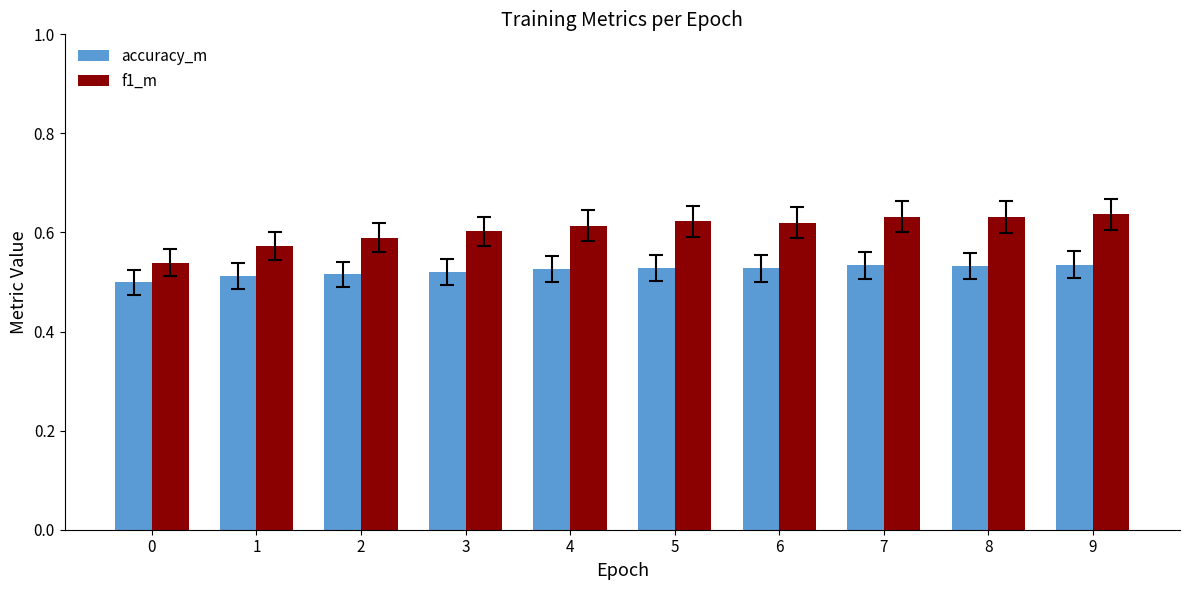

Is it true that f1_m equals 0.6 at 8?

True